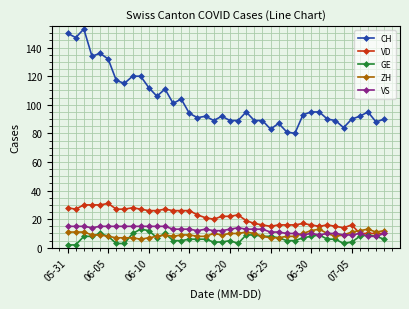

What is the minimum value for ZH?

6